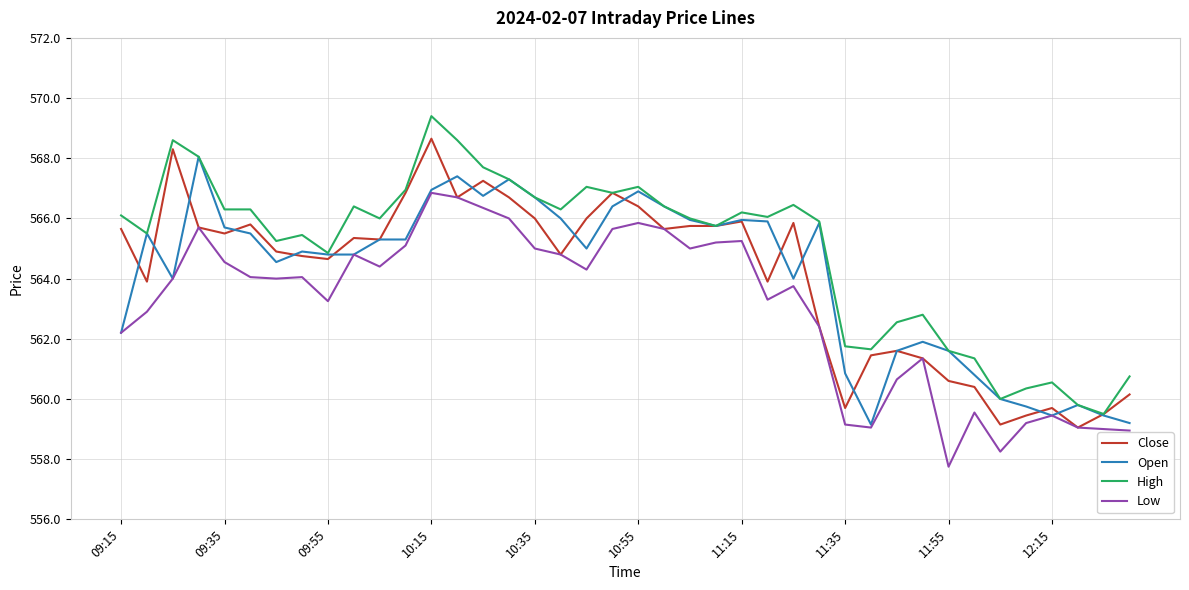

Which series has the largest total across all categories?

High